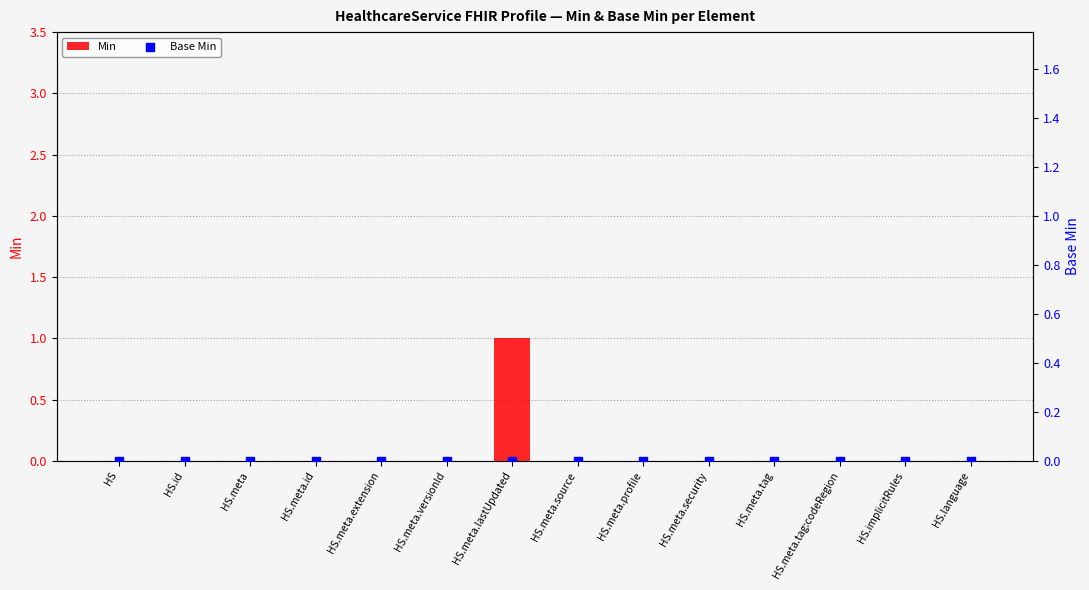

What are all the series names shown in the legend?

Min, Base Min